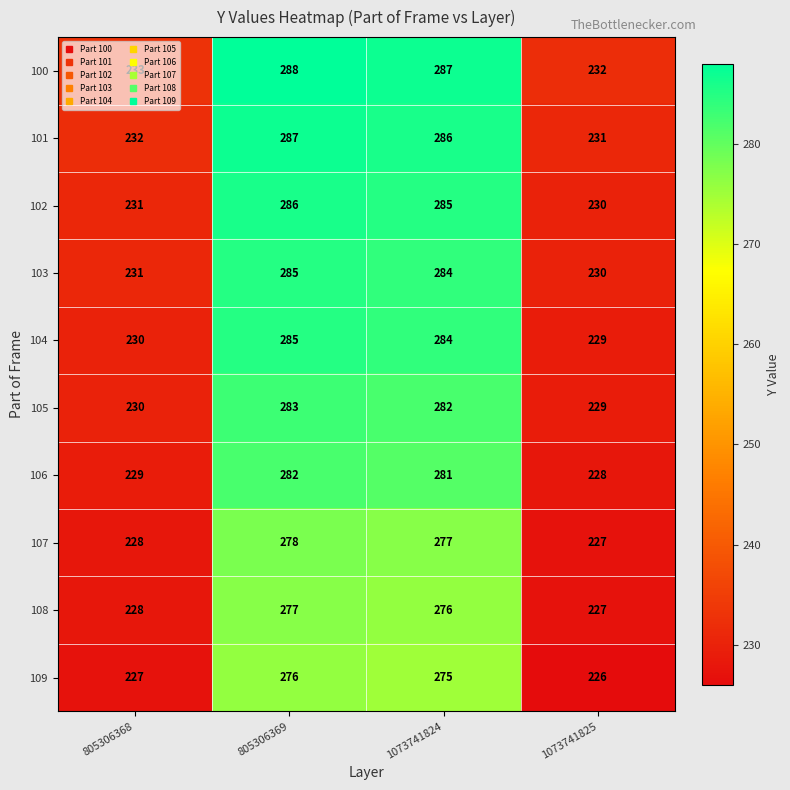

Which series has the largest total across all categories?

100